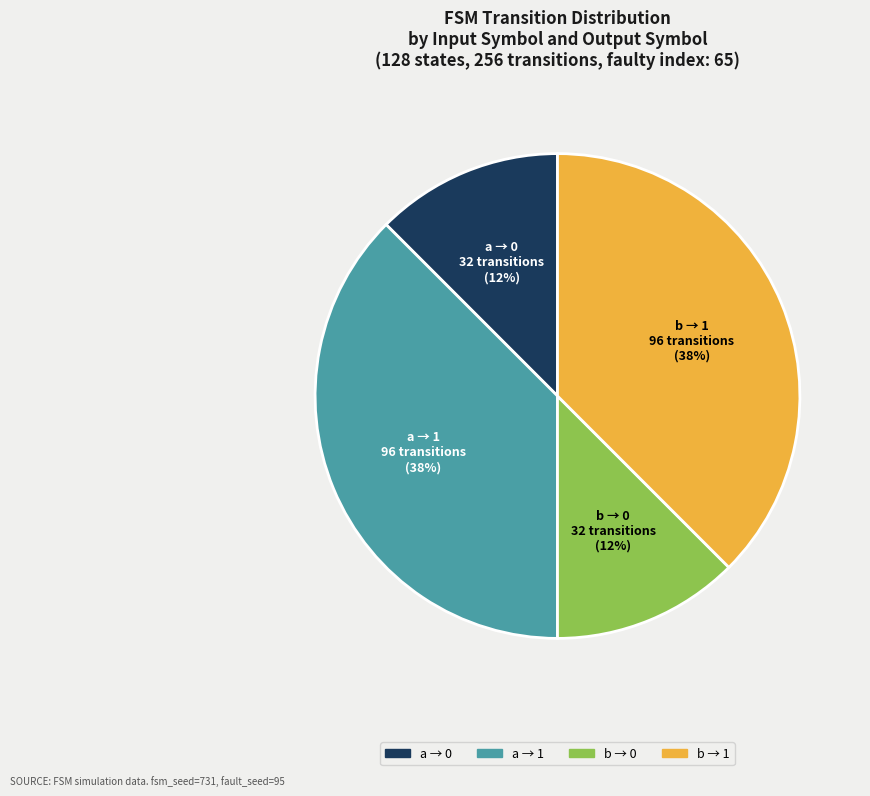

Which has a higher value, a → 1 or b → 0?

a → 1